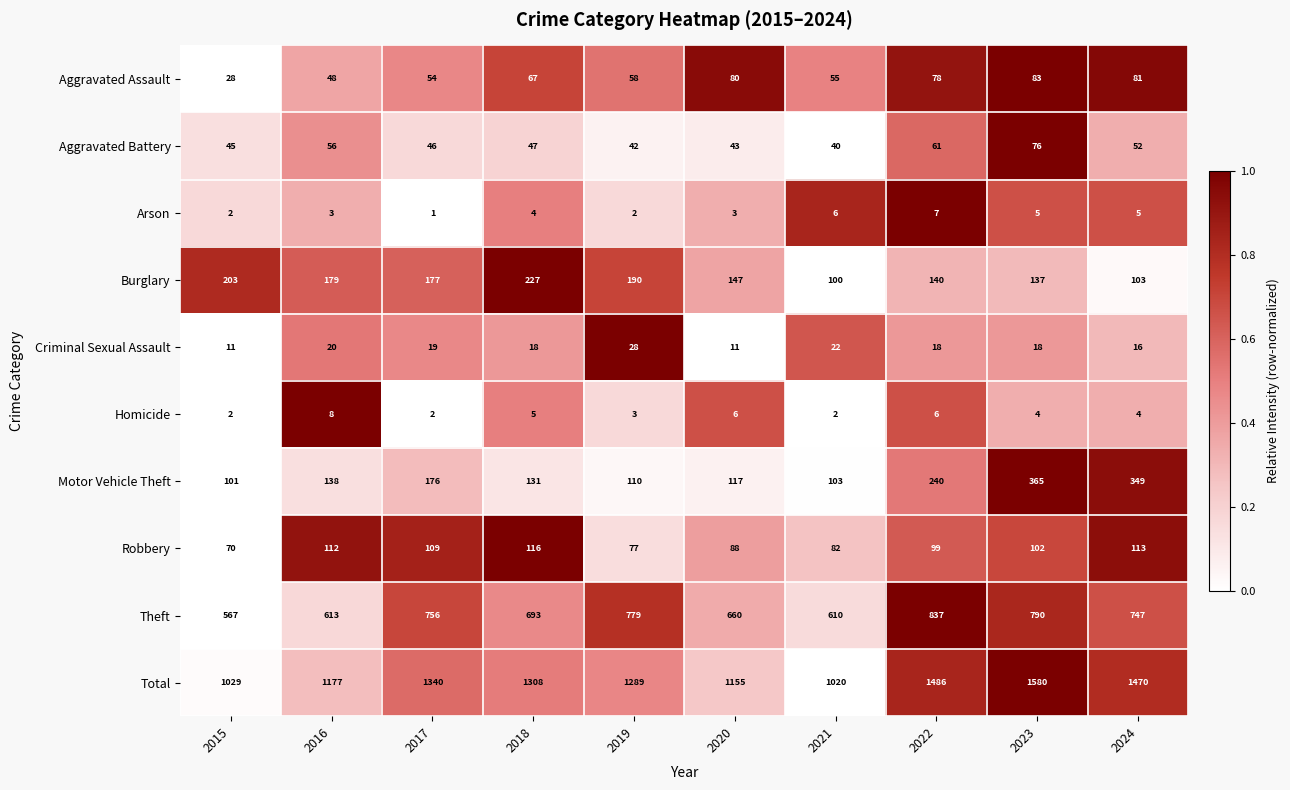

At which label does Theft reach its peak?

2022